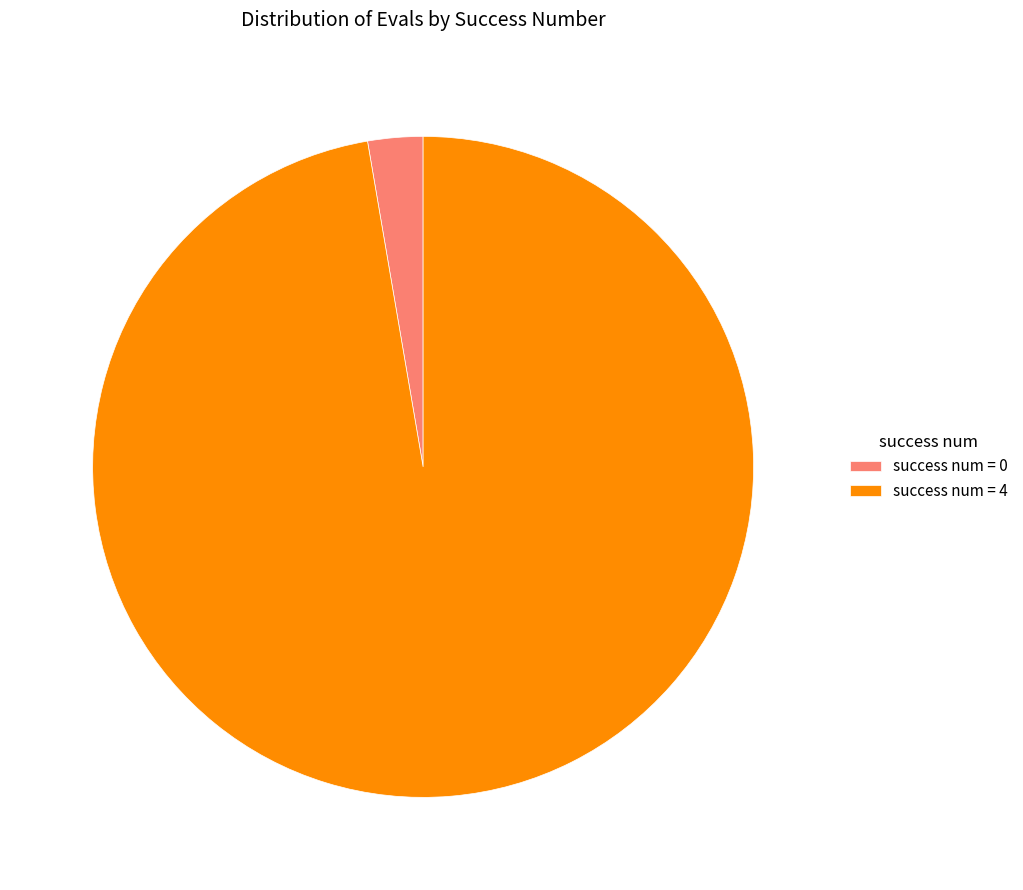

Rank the categories by value from lowest to highest.

success num = 0, success num = 4